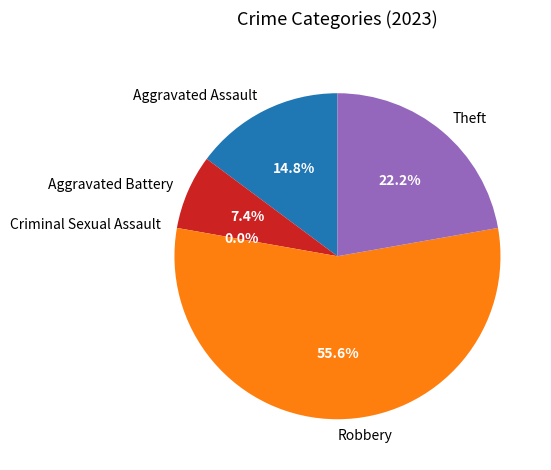

Rank the categories by value from highest to lowest.

Robbery, Theft, Aggravated Assault, Aggravated Battery, Criminal Sexual Assault